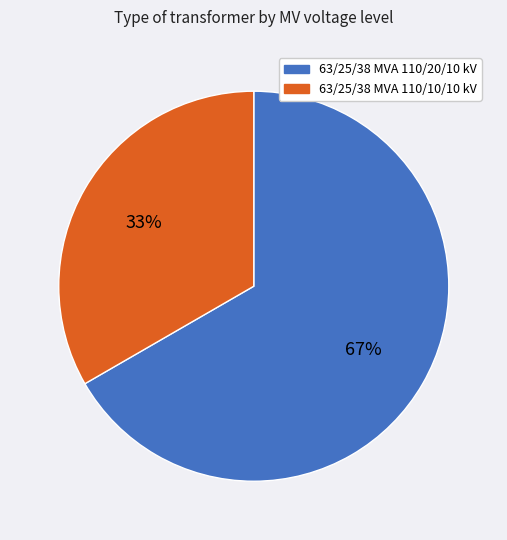

Combined, do 63/25/38 MVA 110/20/10 kV and 63/25/38 MVA 110/10/10 kV account for over 50%?

Yes